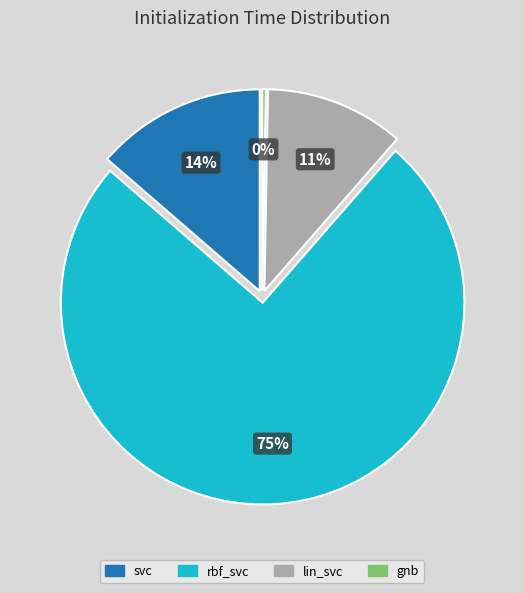

What is the majority slice?

rbf_svc